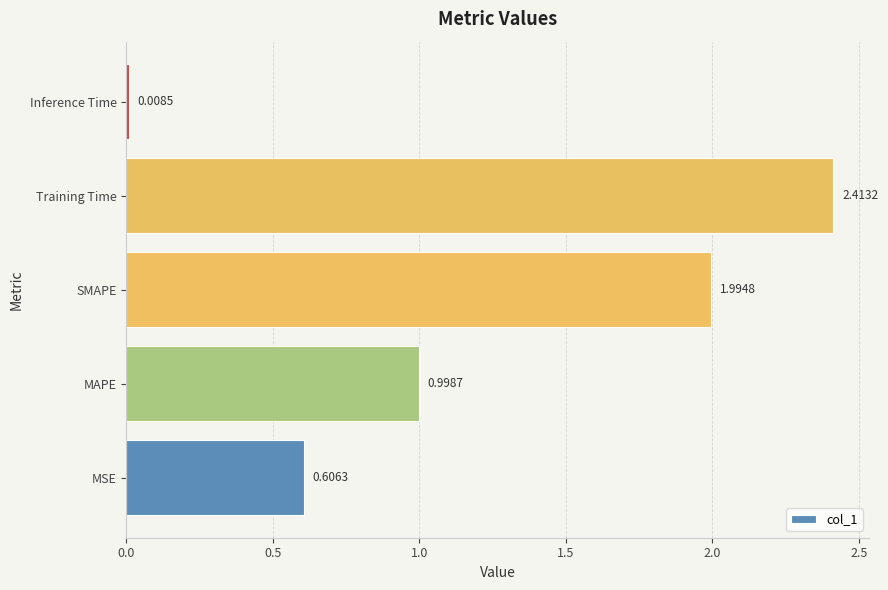

Which has a higher value, Inference Time or MSE?

MSE